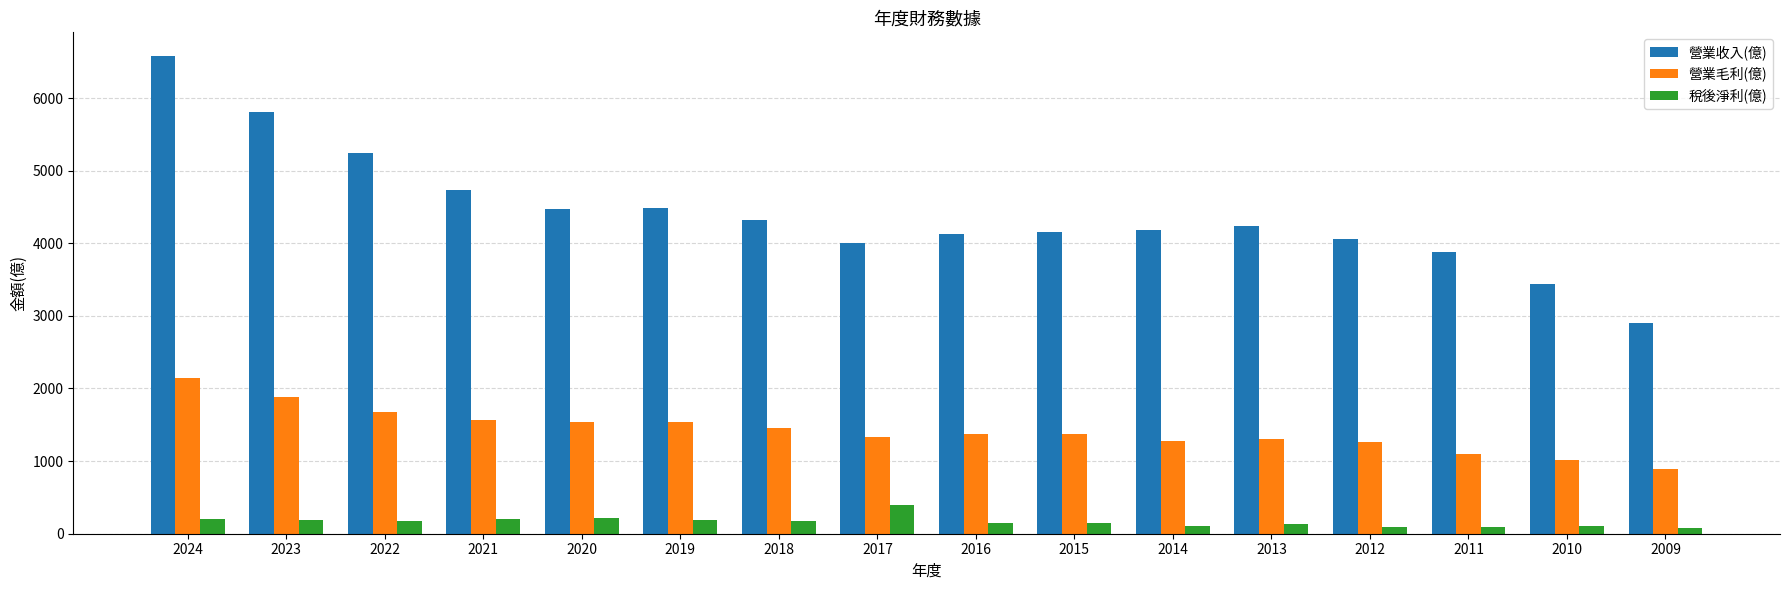

What is the difference between the 稅後淨利(億) values at 2022 and 2018?

2.0